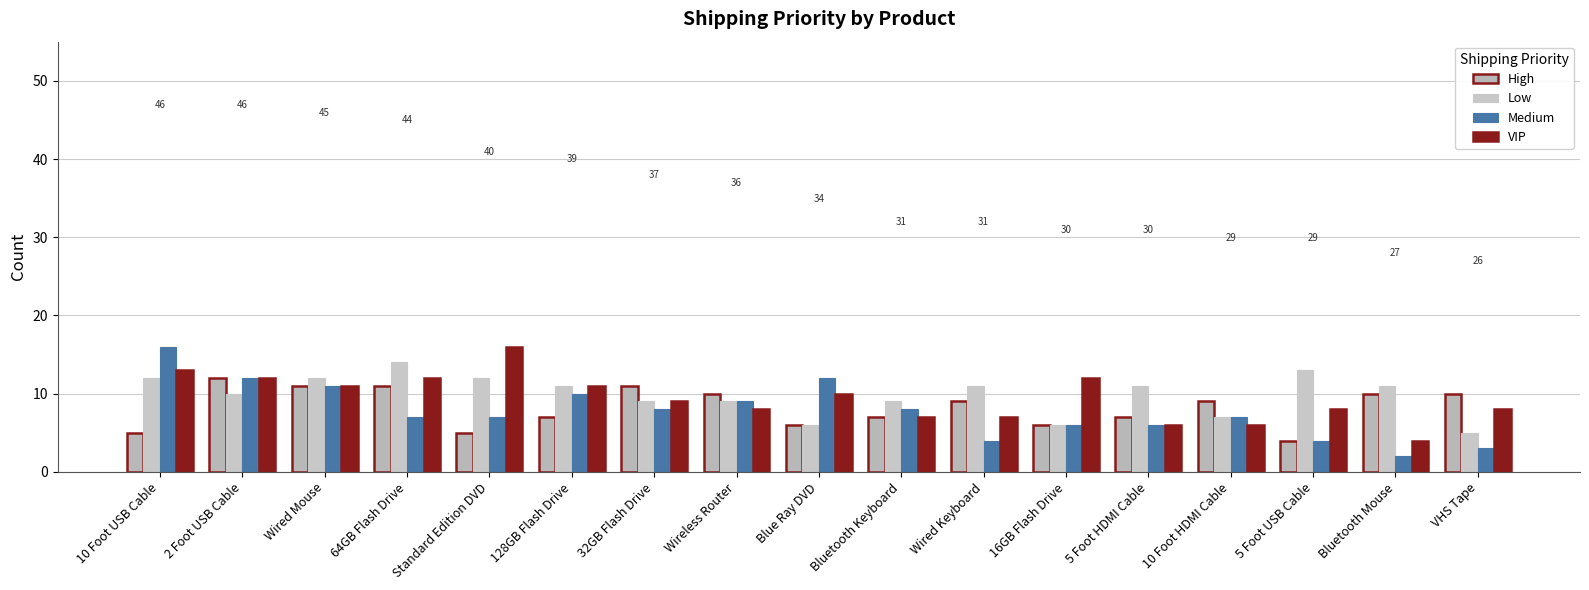

The Low series shows 13 at 5 Foot USB Cable. True or false?

True